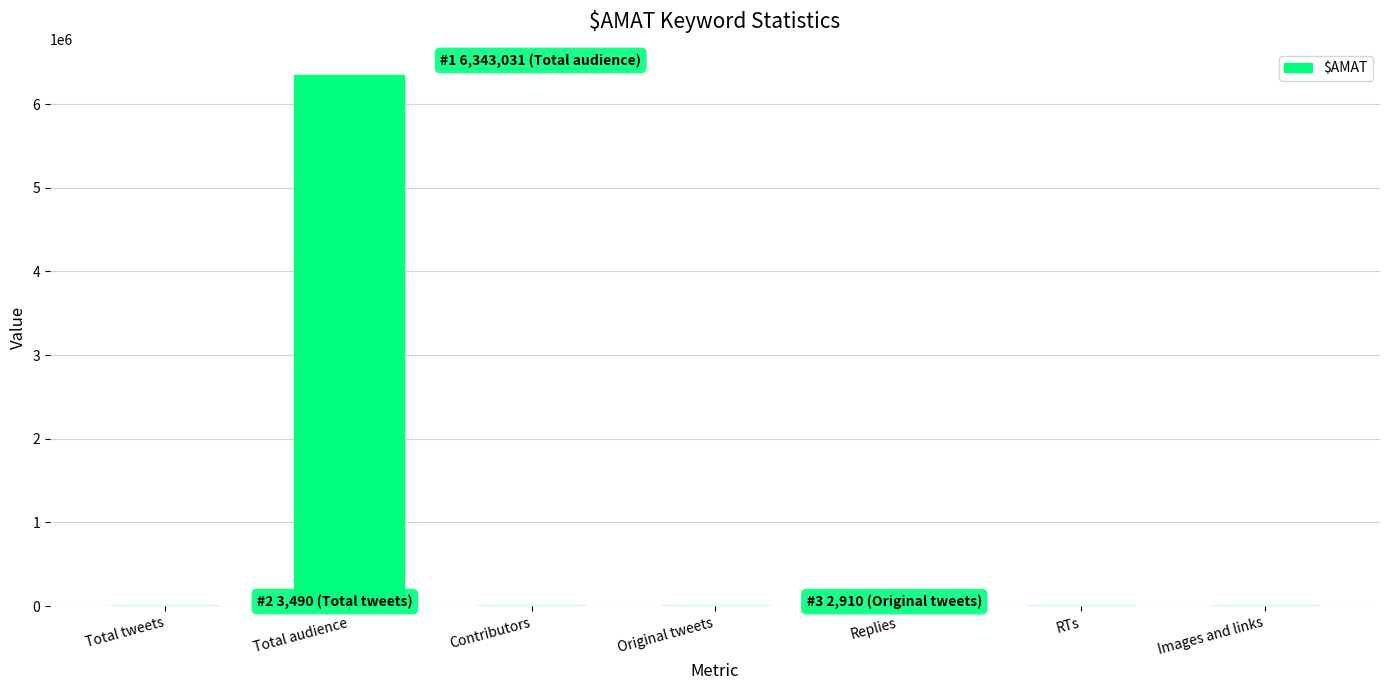

What is the sum of all values?

6351381